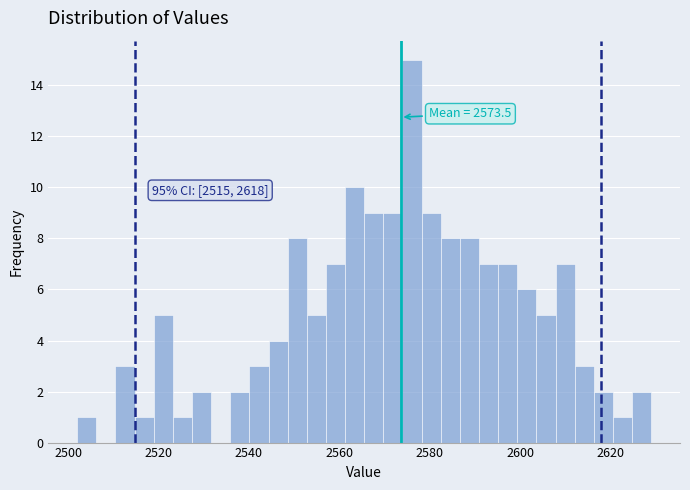

Around what value on the x-axis is the tallest bar? Give the approximate position of its centre, as read against the axis.

2576